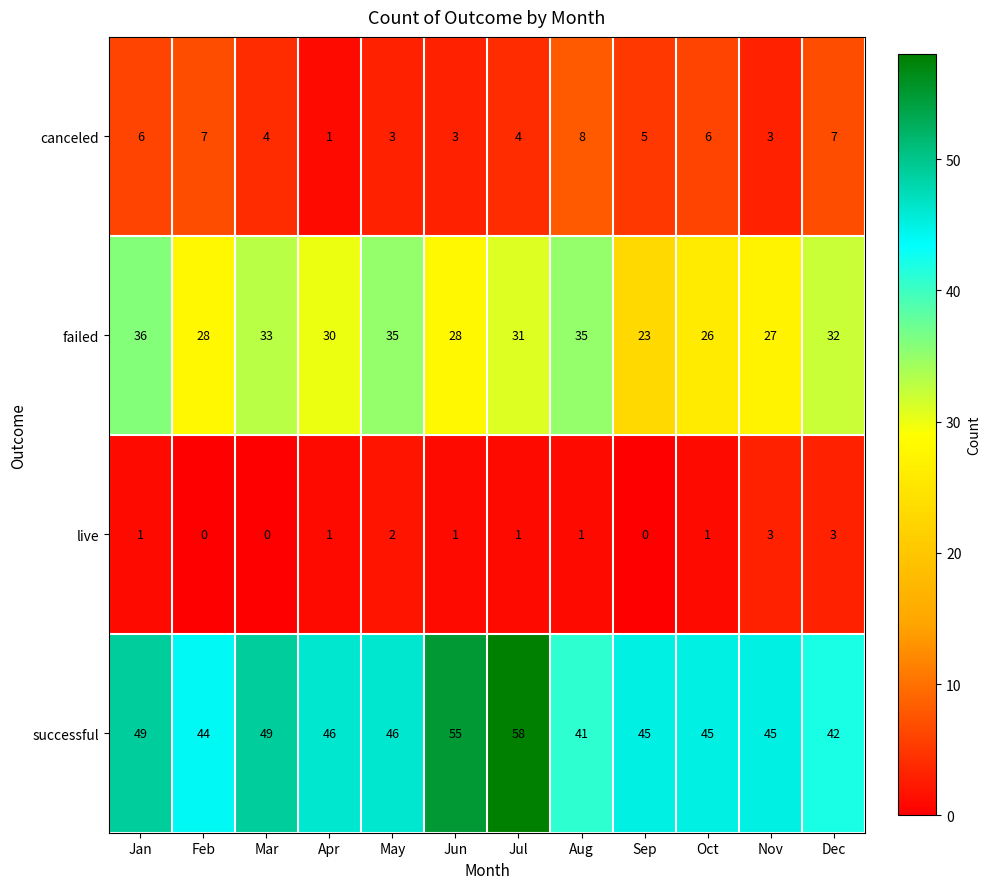

Which series has the largest range (max minus min)?

successful